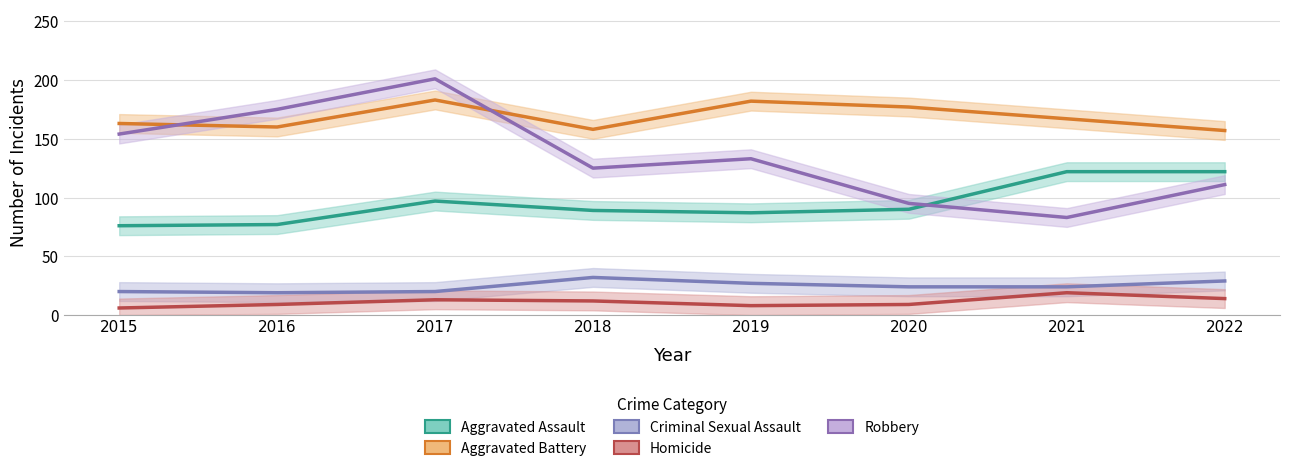

True or false: Robbery and Homicide intersect in this chart.

False